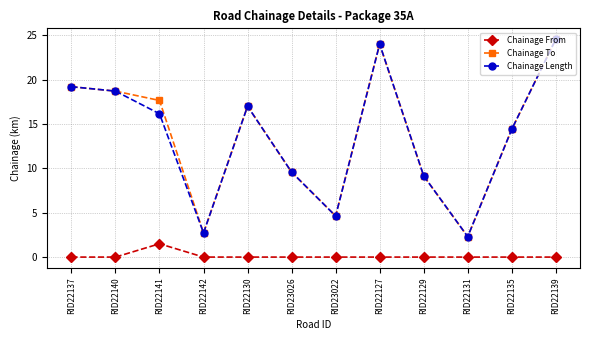

What is the label of the 12th point from the right?

RID22137